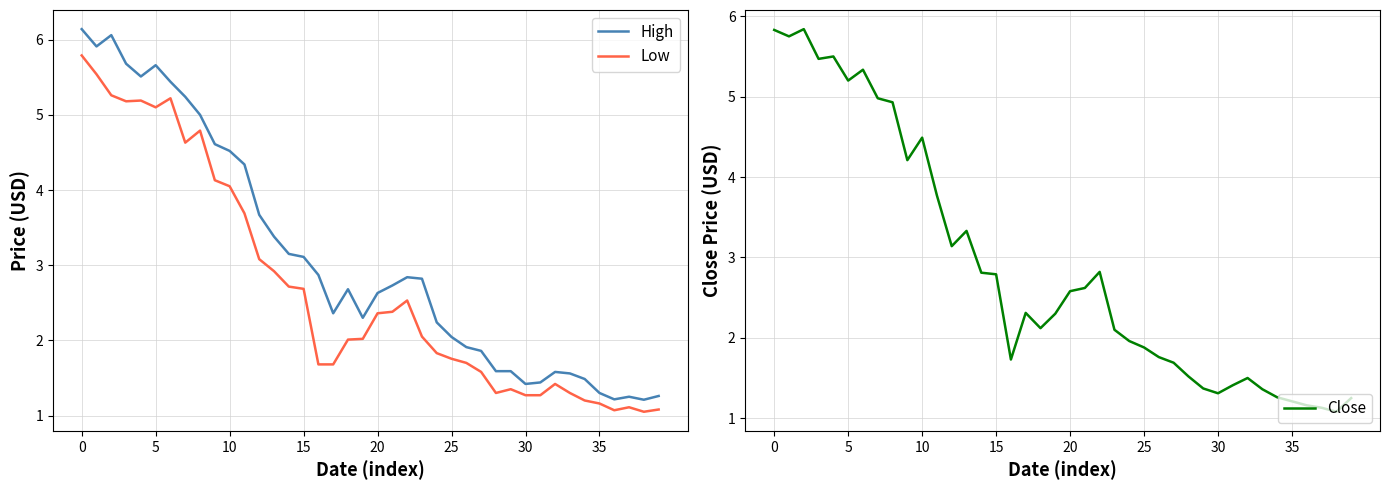

What is the maximum value shown in the chart?

6.1